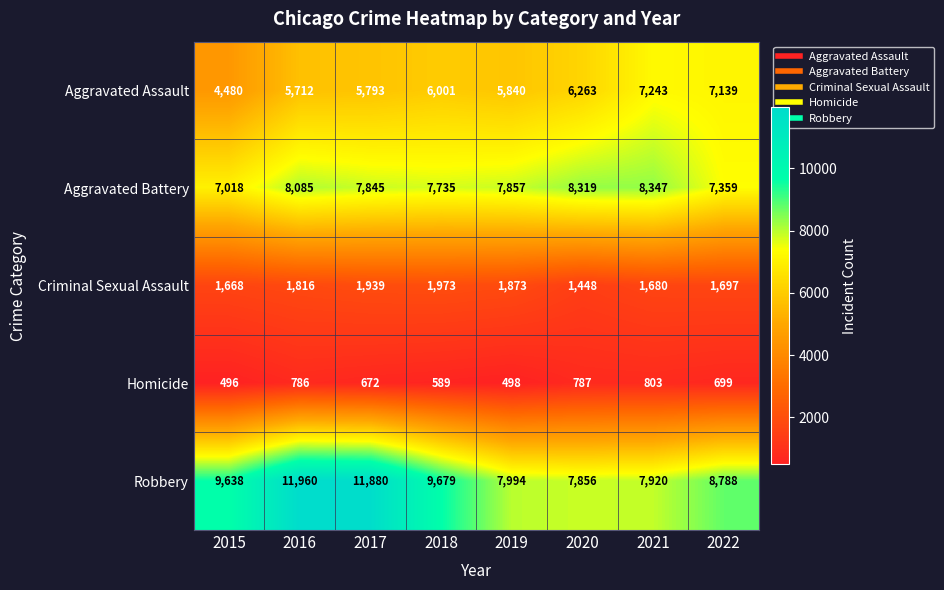

What is the smallest value displayed?

496